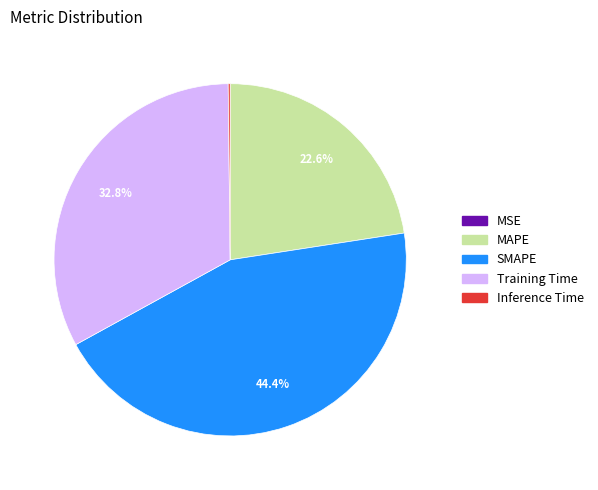

What portion of the pie excludes MAPE?

77.4%